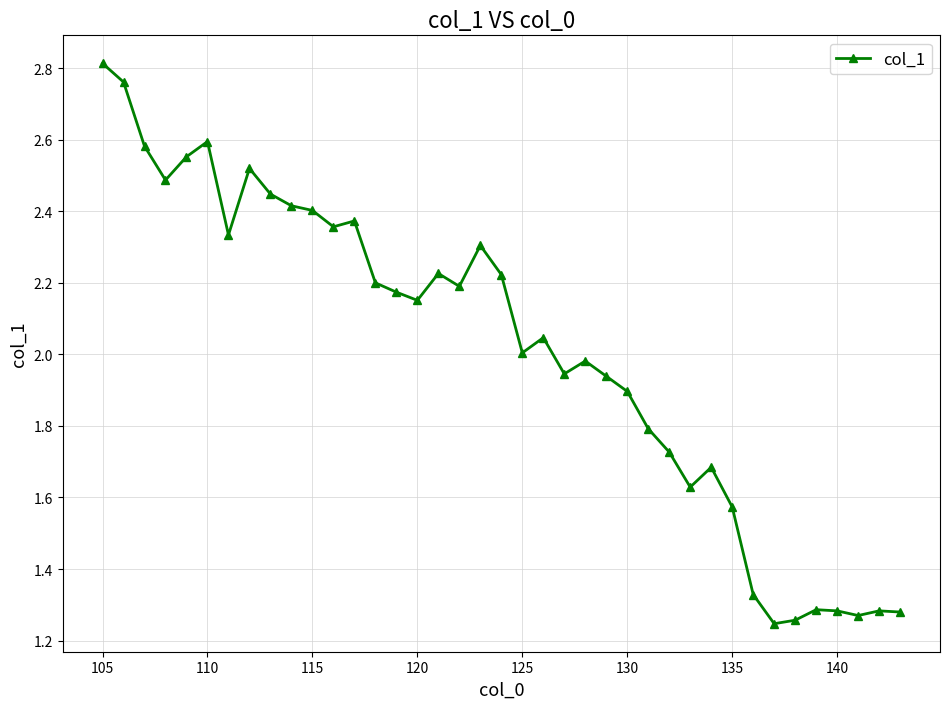

What is the difference between the second highest and minimum values?

1.5